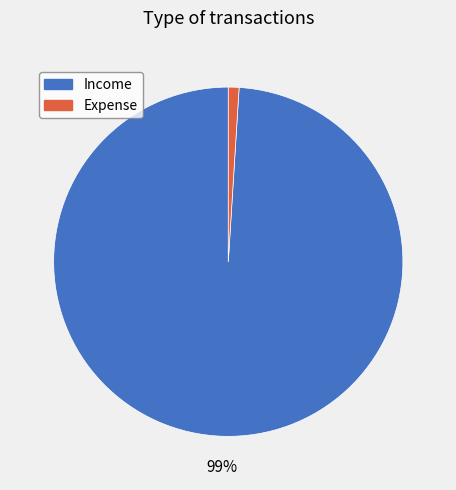

Is there a majority slice in this chart?

Yes